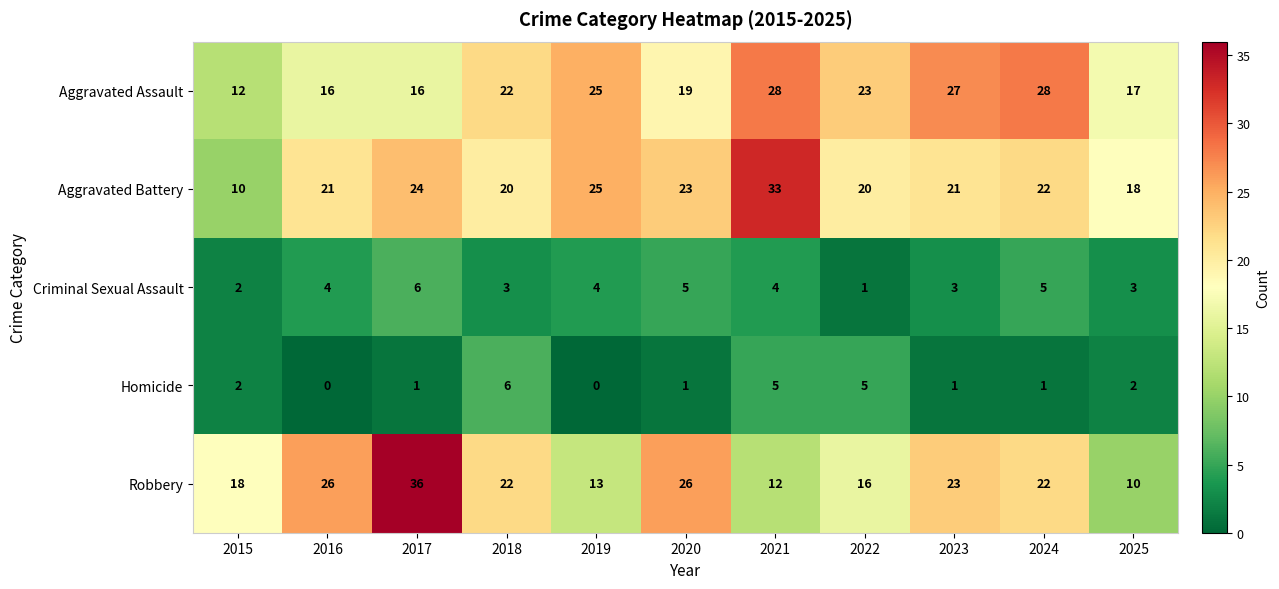

What is the total value across all series at 2017?

83